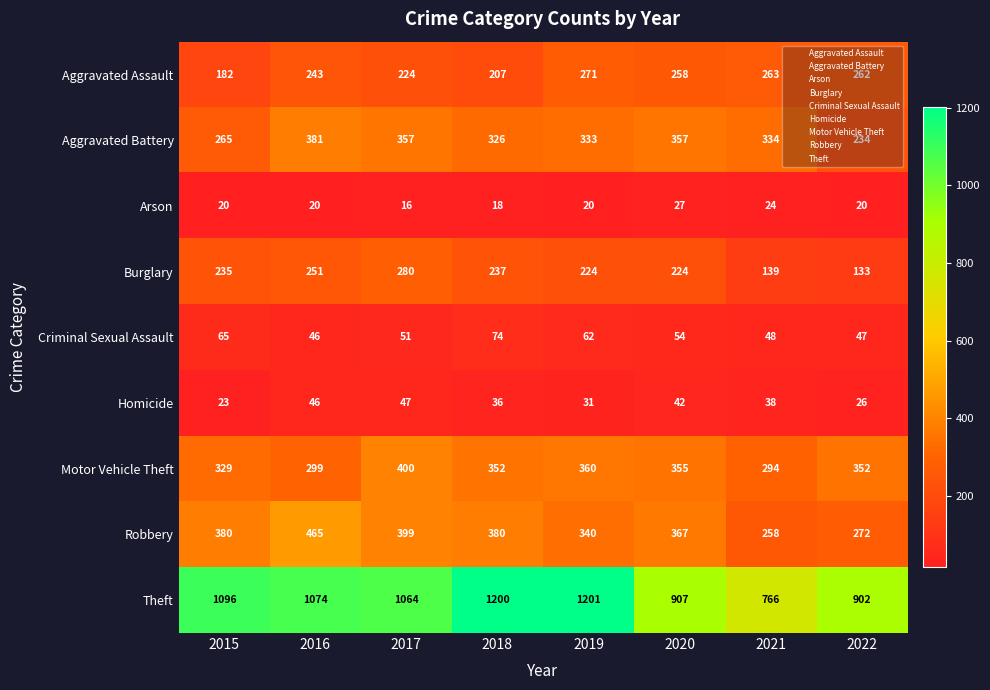

What is the total value across all series at 2019?

2842